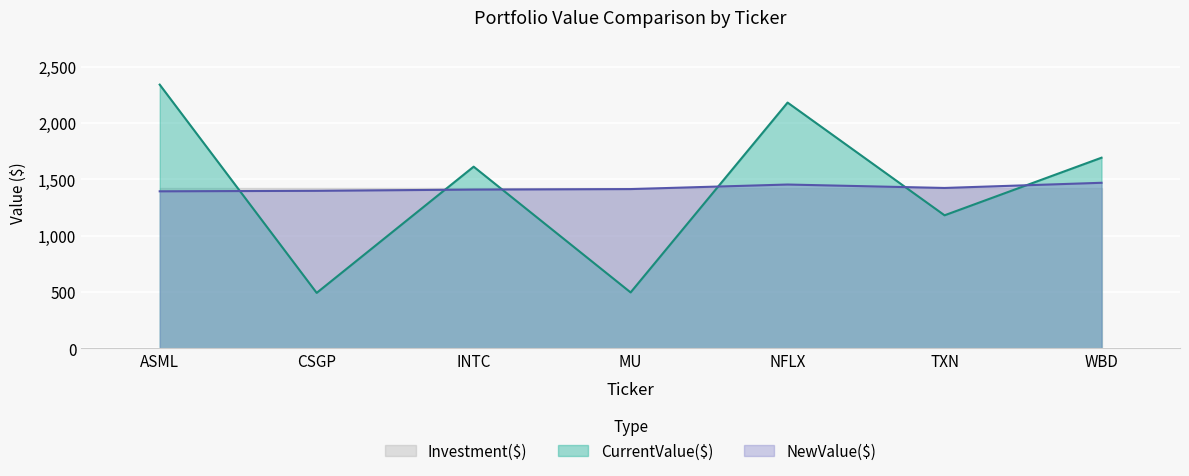

Which category has the highest value in the CurrentValue($) series?

ASML